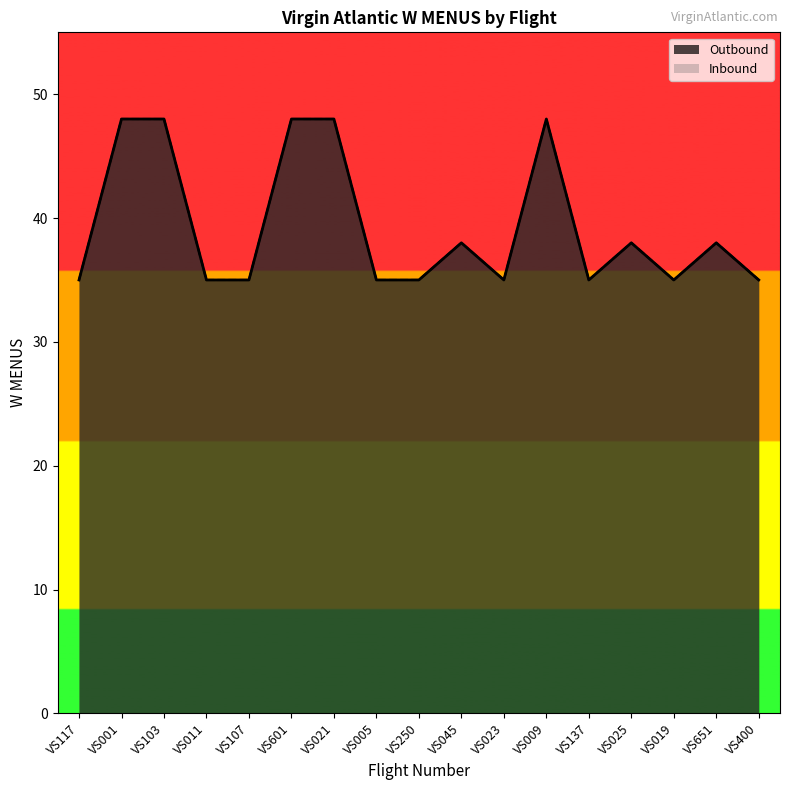

What is the label of the 8th point from the right?

VS045